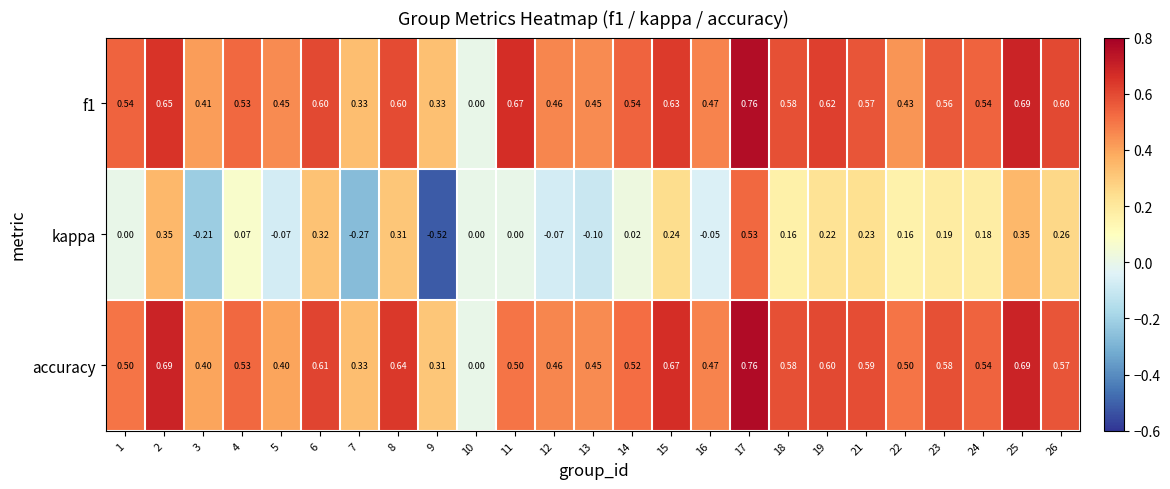

Which series has the largest range (max minus min)?

kappa